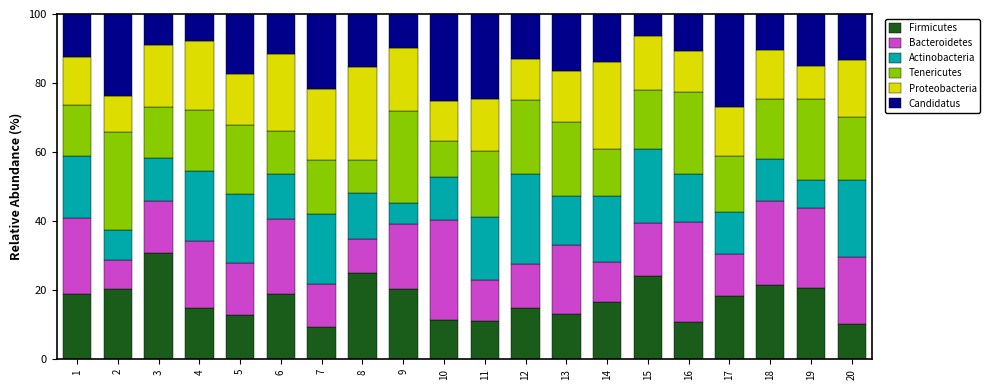

What is the lowest value of the Firmicutes series?

9.3